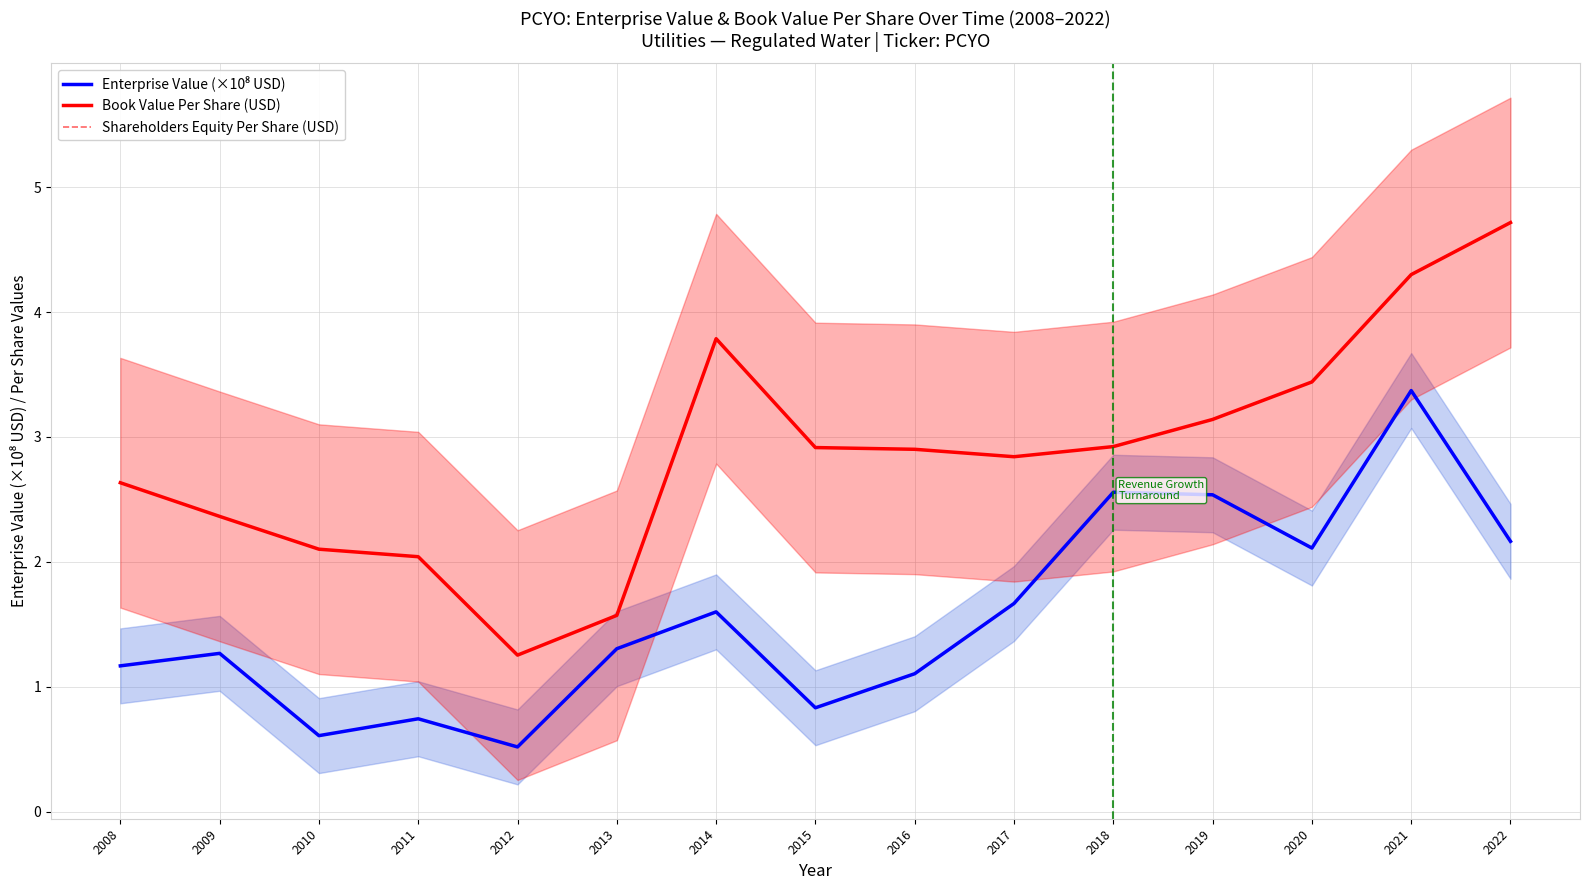

What is the difference between the maximum and minimum values in the Enterprise Value (×10⁸ USD) series?

2.9